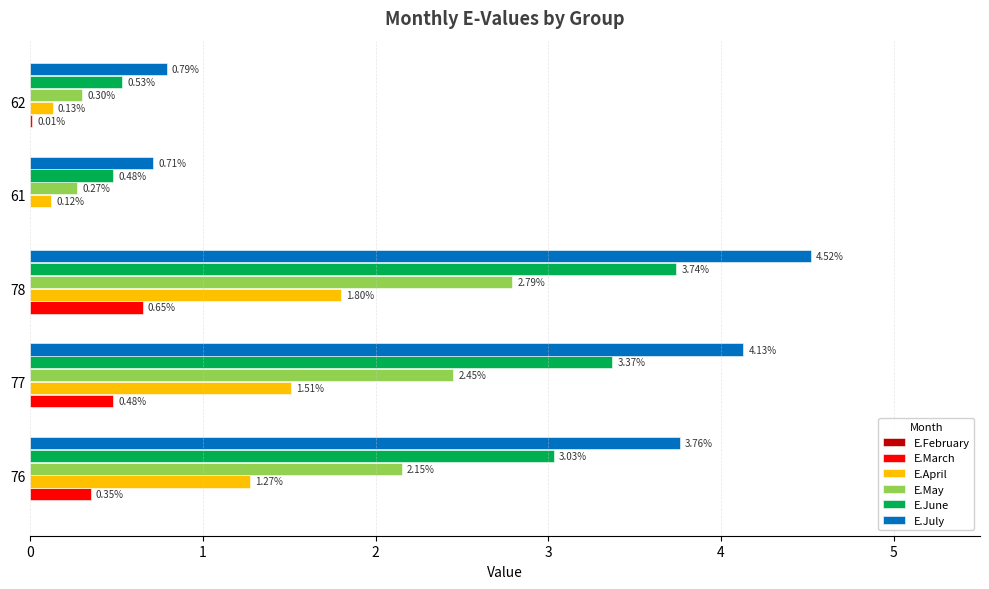

Which series has the largest total across all categories?

E.July